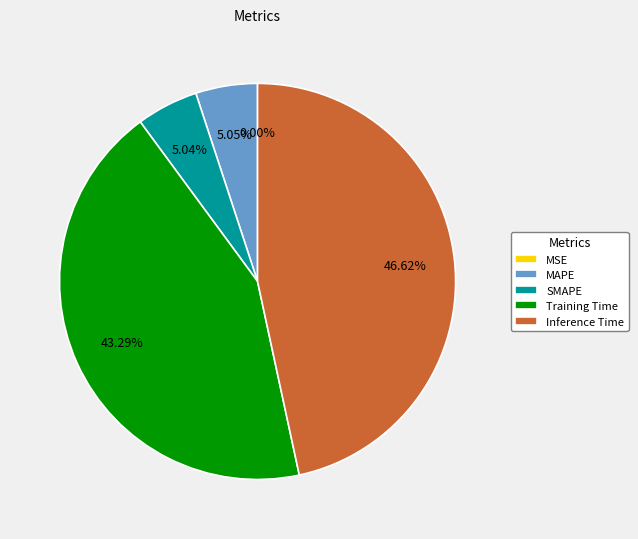

To the nearest percent, what is the combined percentage of MAPE and Training Time?

48%